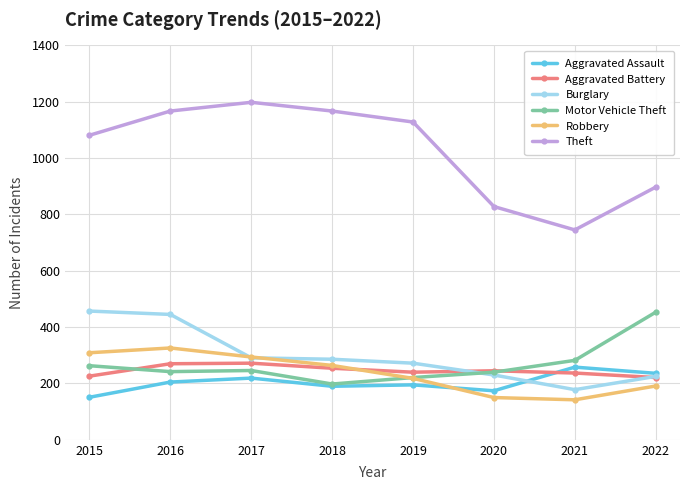

What is the average value of the Motor Vehicle Theft series?

268